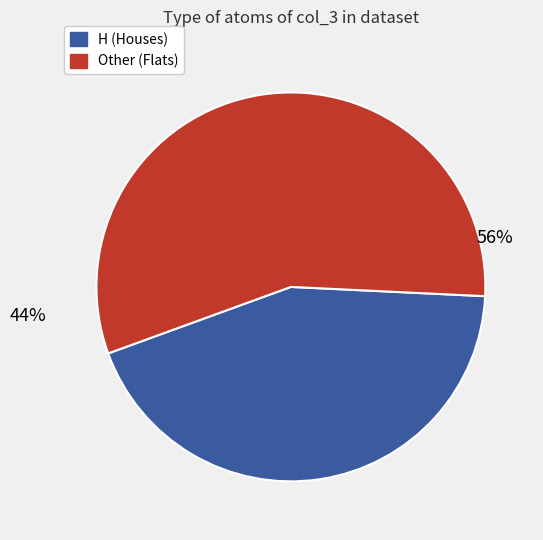

Is there any slice that represents more than half of the pie?

Yes